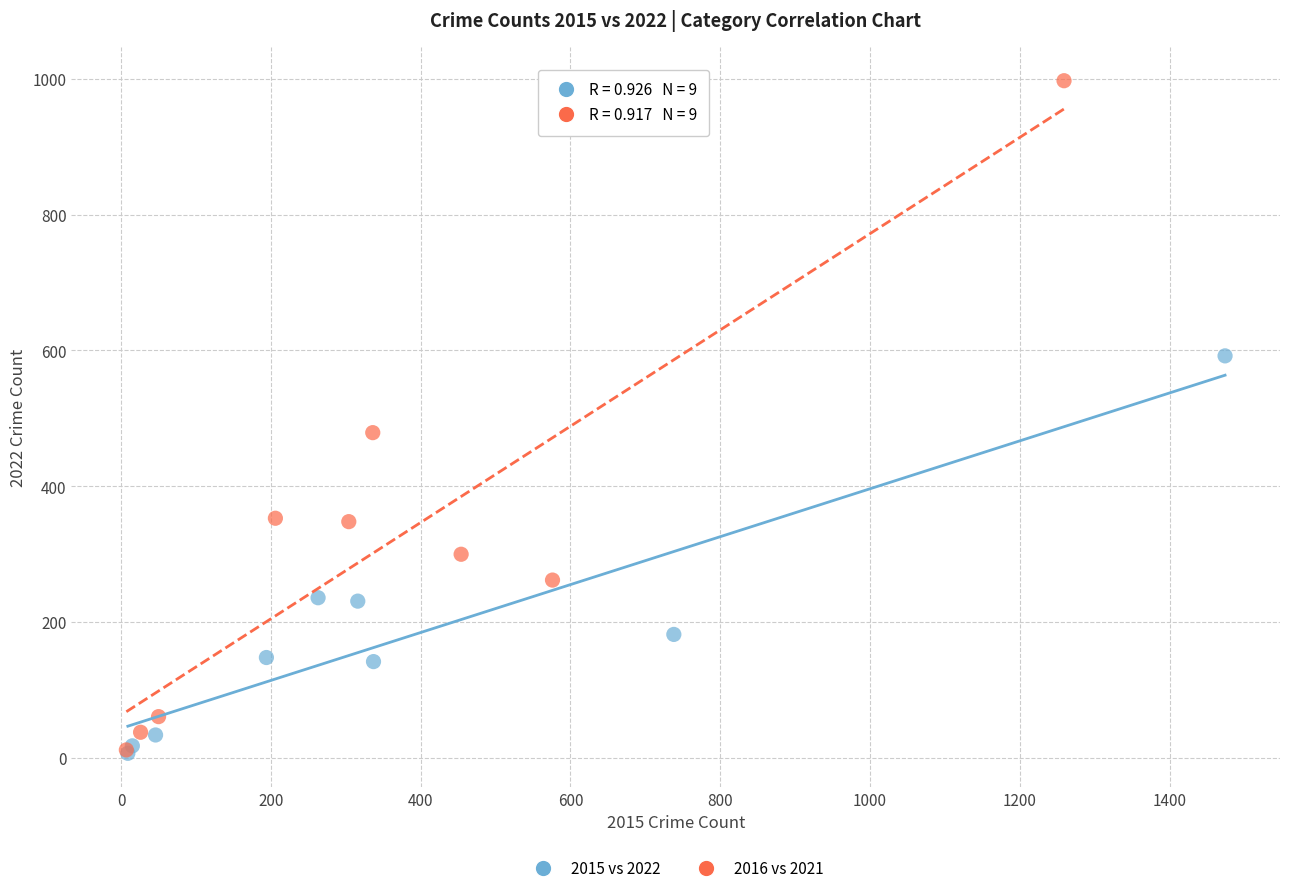

Which series contains the highest Y value?

2016 vs 2021